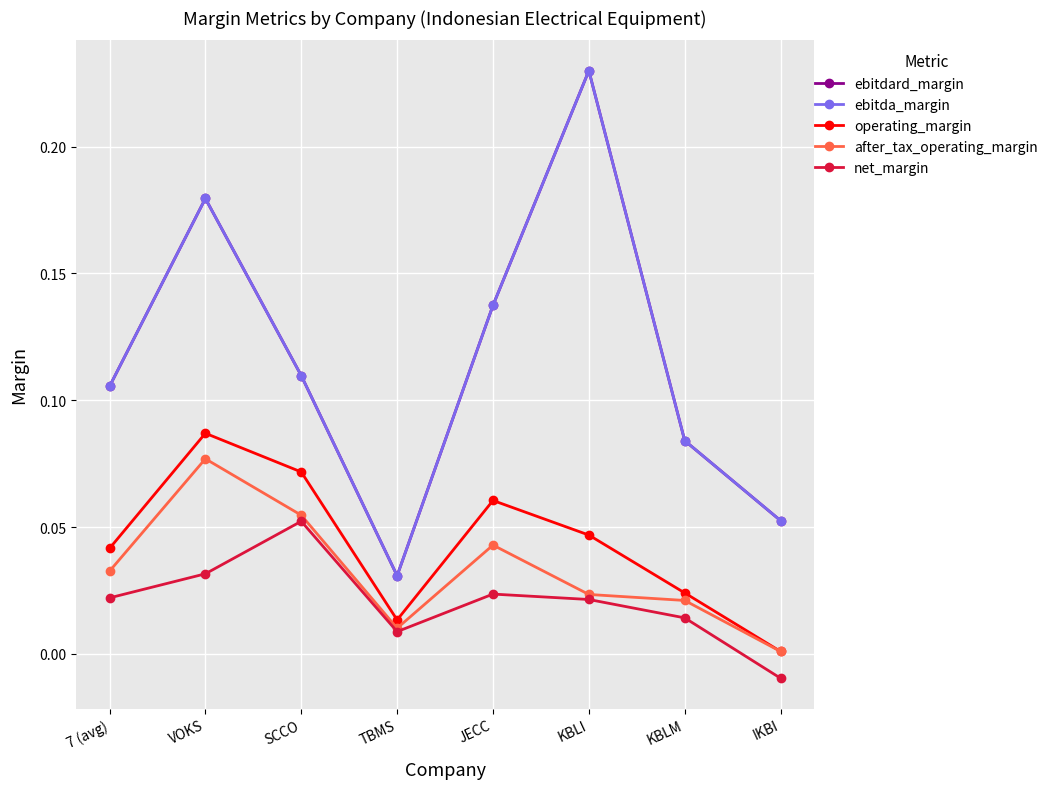

Does the chart have visible grid lines?

Yes